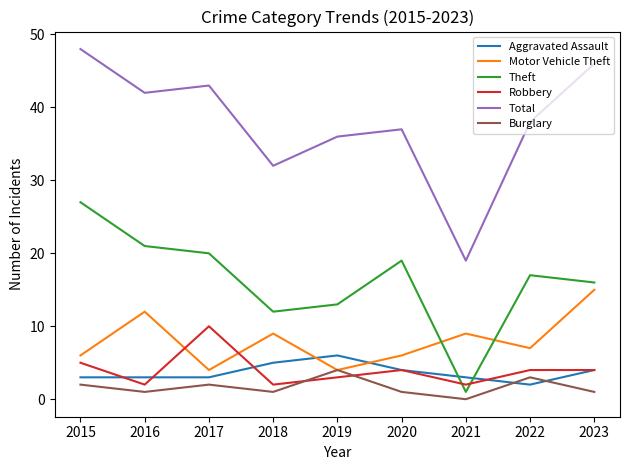

Is it true that Aggravated Assault equals 5 at 2015?

False